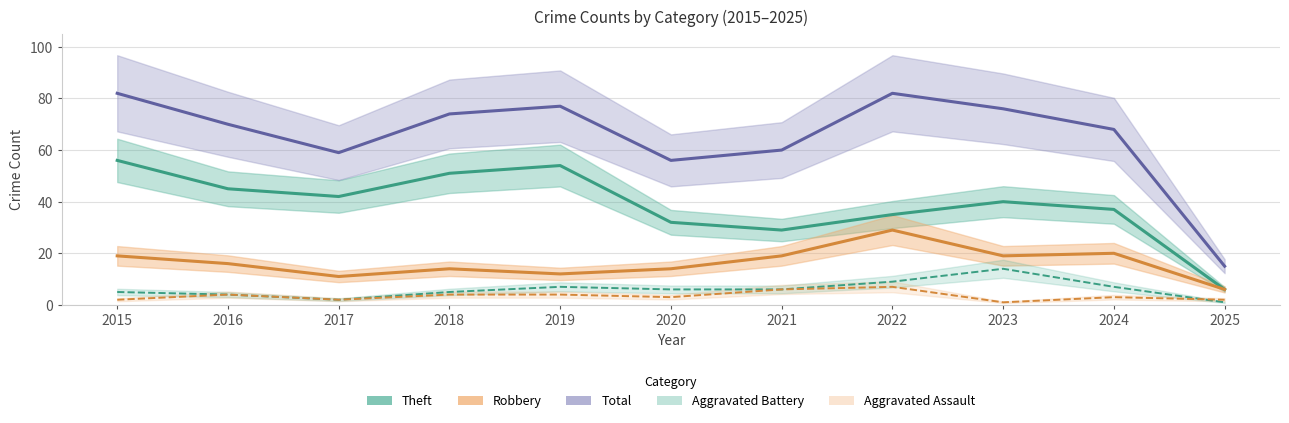

What is the sum of all Robbery values?

179